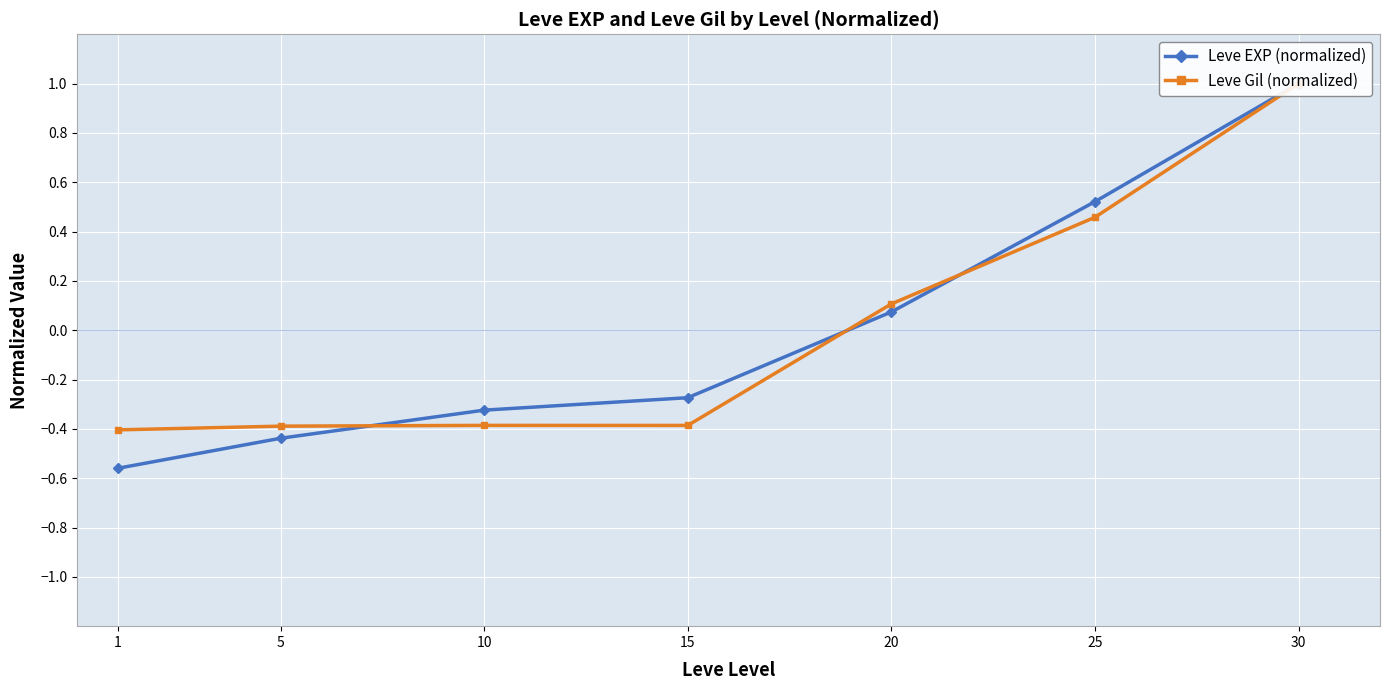

How many values in Leve EXP (normalized) are above zero?

3